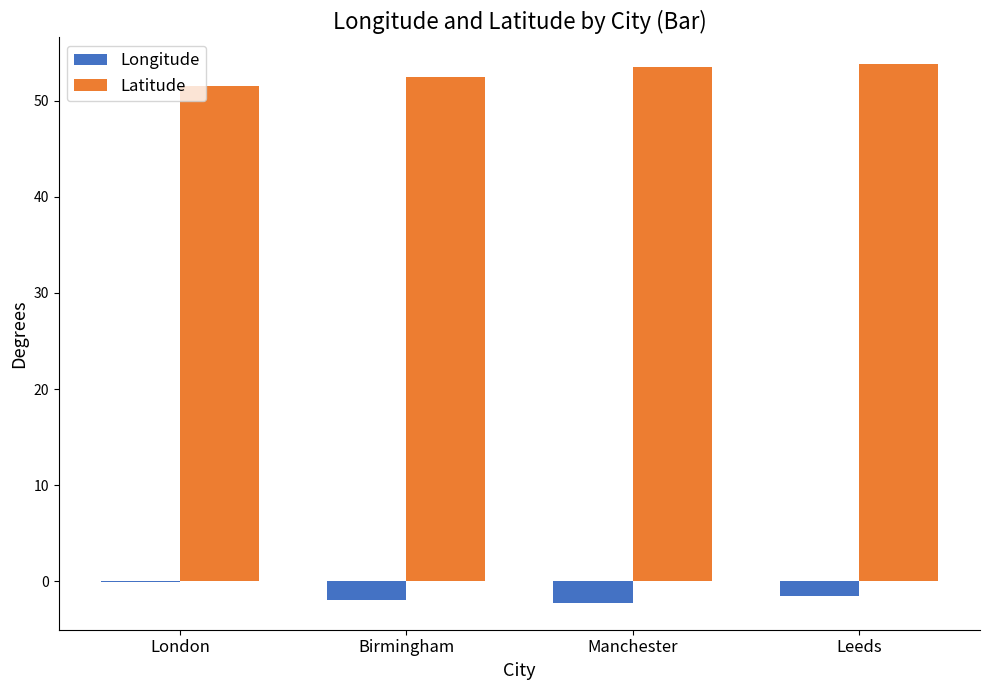

True or false: Longitude has a value of -2.2 at Manchester.

True